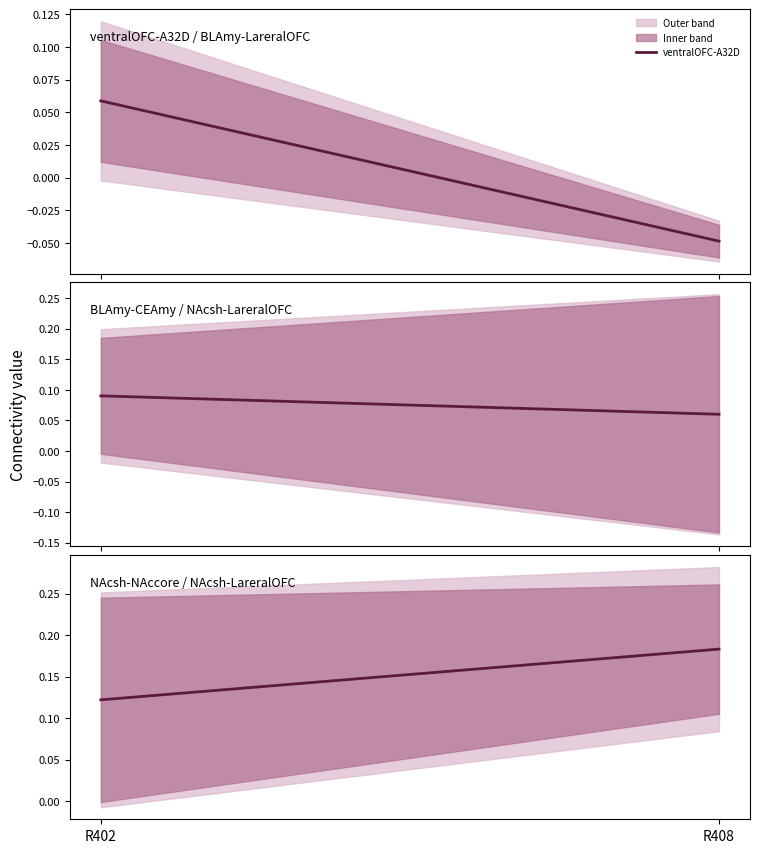

Which category has the highest value in the NAcsh-NAccore series?

R408